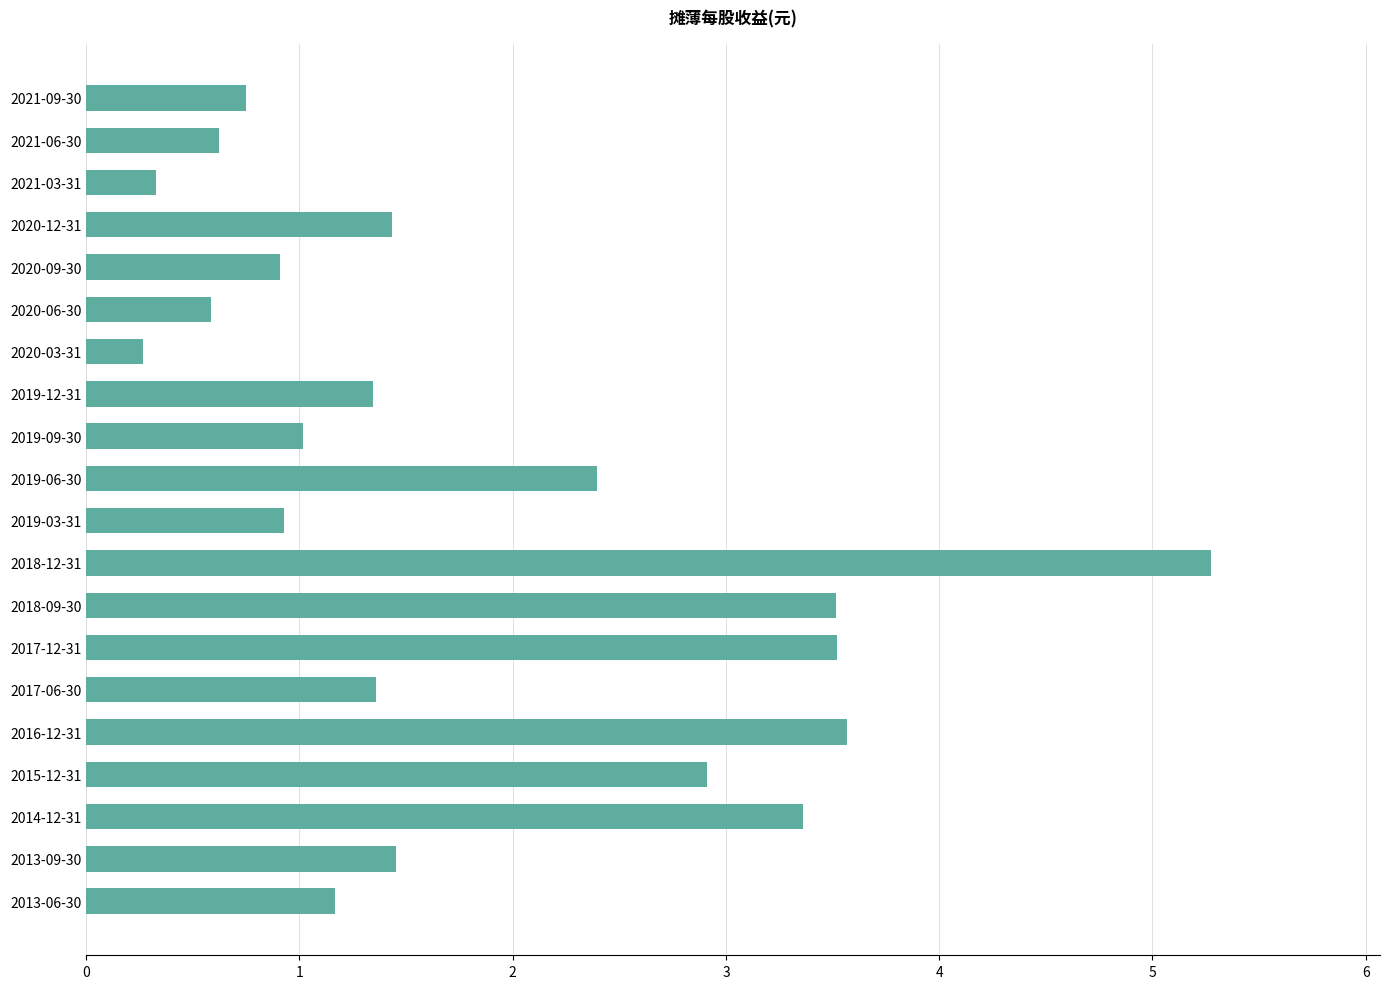

What is the label of the 8th bar from the bottom?

2018-09-30